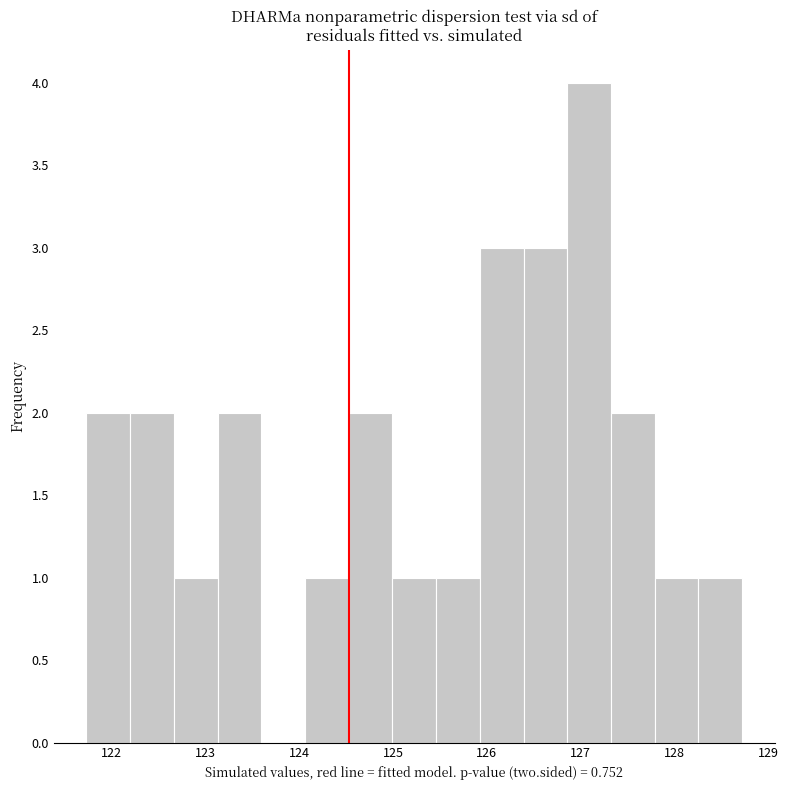

Reading left to right, list every bar in this chart as the range it spans on the x-axis followed by its height. Neither the bar edges nor the heights are printed on the chart, so give them approximately, as read against the axes.

121.7 to 122.2: 2
122.2 to 122.7: 2
122.7 to 123.1: 1
123.1 to 123.6: 2
123.6 to 124.1: 0
124.1 to 124.5: 1
124.5 to 125.0: 2
125.0 to 125.5: 1
125.5 to 125.9: 1
125.9 to 126.4: 3
126.4 to 126.9: 3
126.9 to 127.3: 4
127.3 to 127.8: 2
127.8 to 128.3: 1
128.3 to 128.7: 1